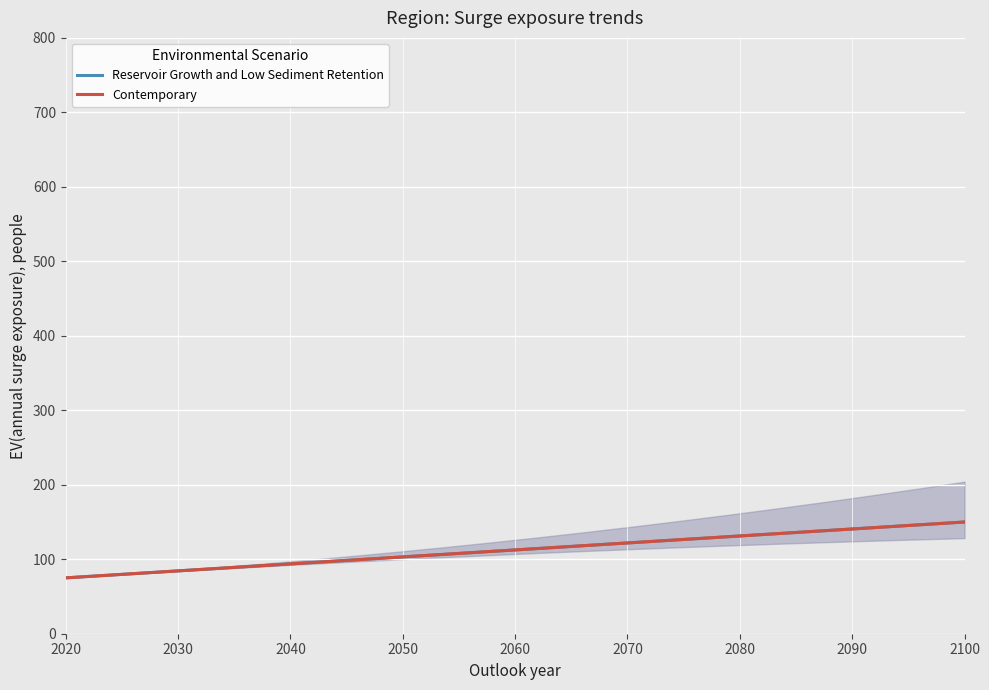

Is the value of Reservoir Growth and Low Sediment Retention at 2100 greater than the value of Contemporary at 2100?

No